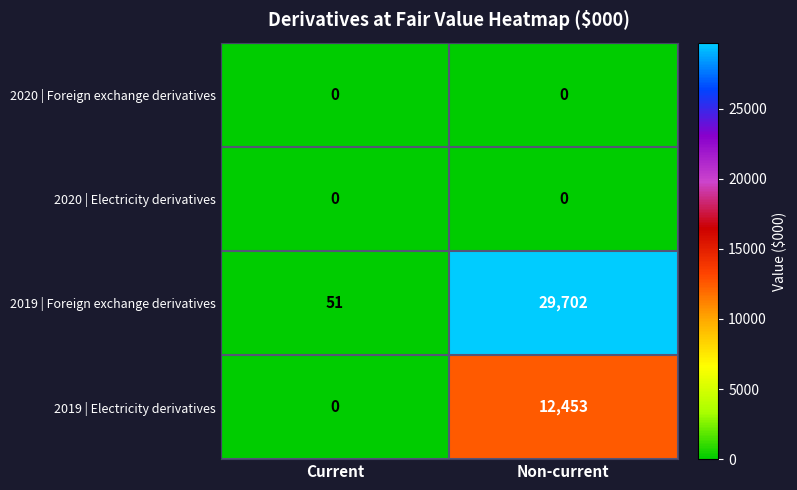

Reading left to right, extract all data points from this chart.

2020 | Foreign exchange derivatives: 0	0
2020 | Electricity derivatives: 0	0
2019 | Foreign exchange derivatives: 51	29702
2019 | Electricity derivatives: 0	12453